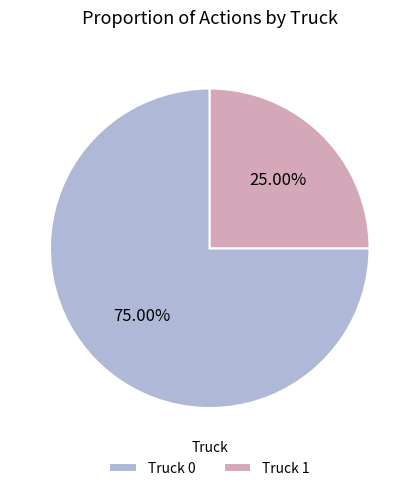

How many slices are in this pie chart?

2